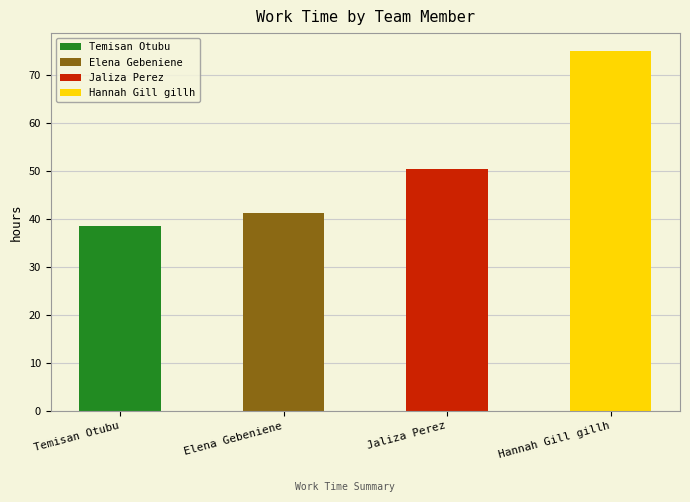

What is the sum of all values?

205.4